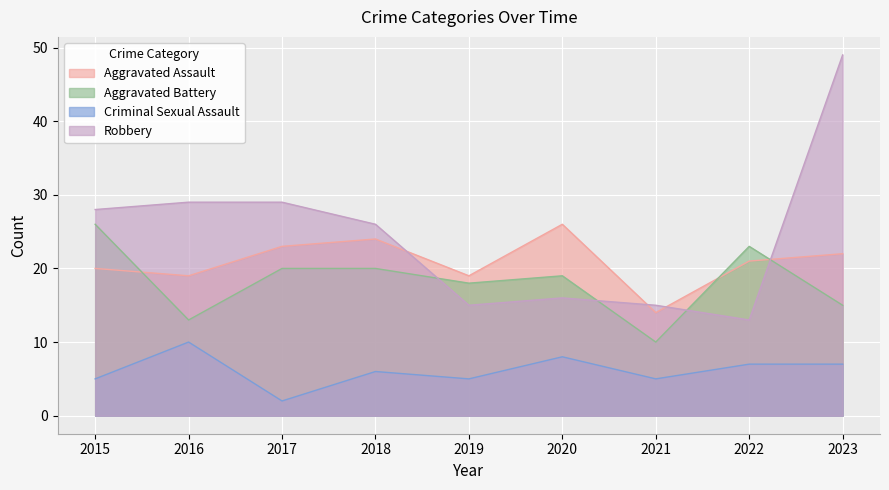

How many lines are shown in the chart?

4